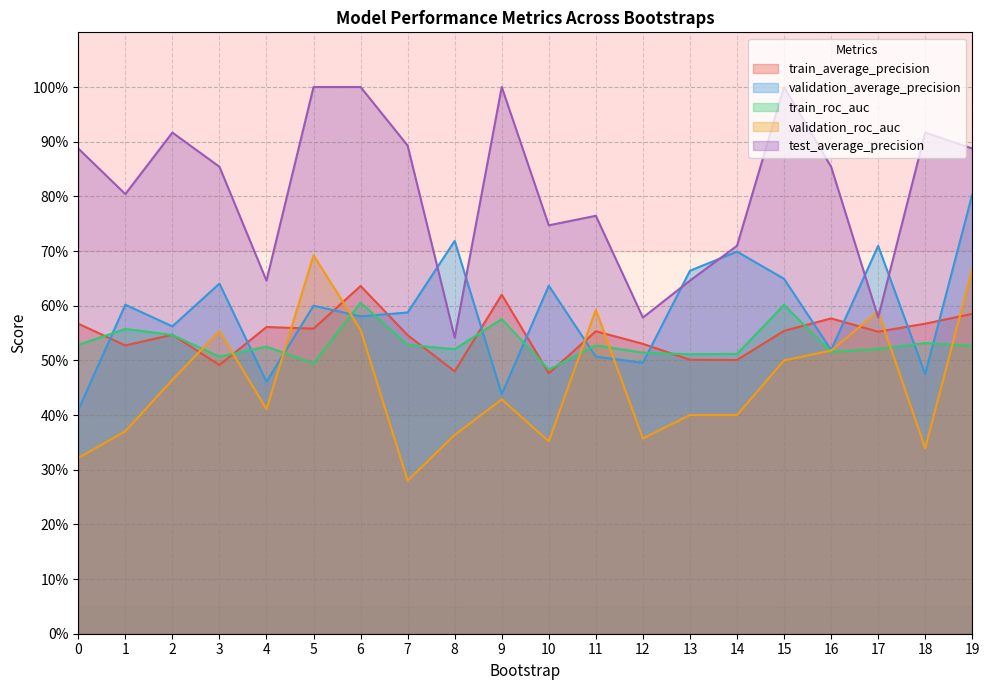

How many distinct data groups are displayed?

5